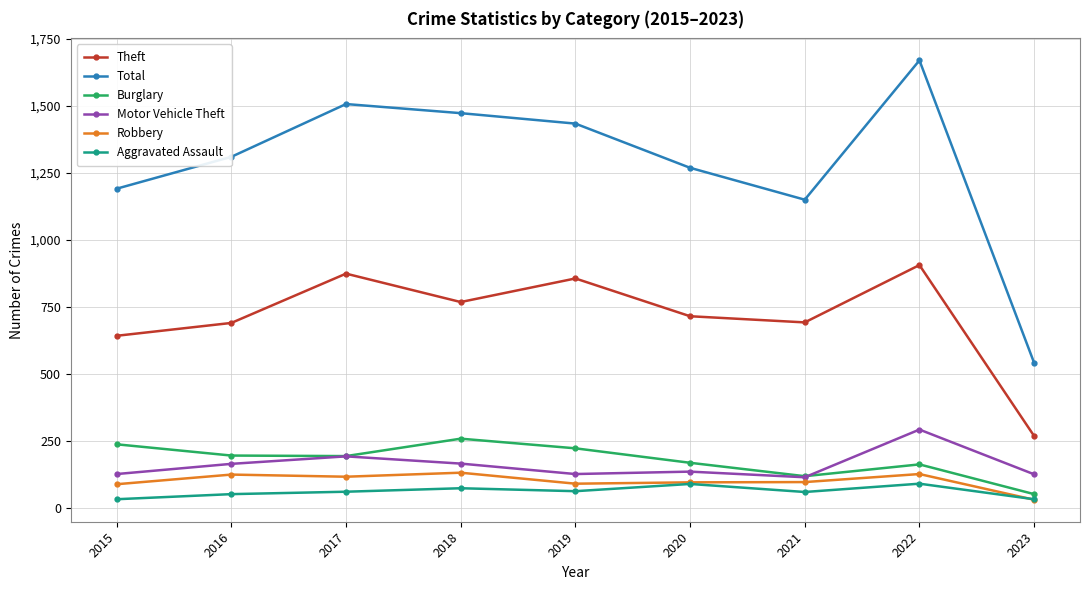

In Aggravated Assault, how many points are higher than both neighbors (excluding endpoints)?

3